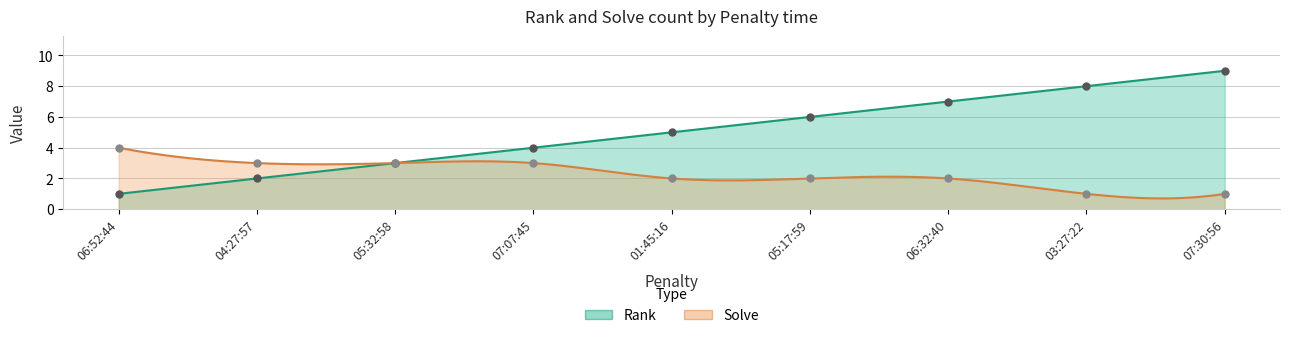

Is the value of Rank at 05:17:59 greater than the value of Solve at 05:32:58?

Yes